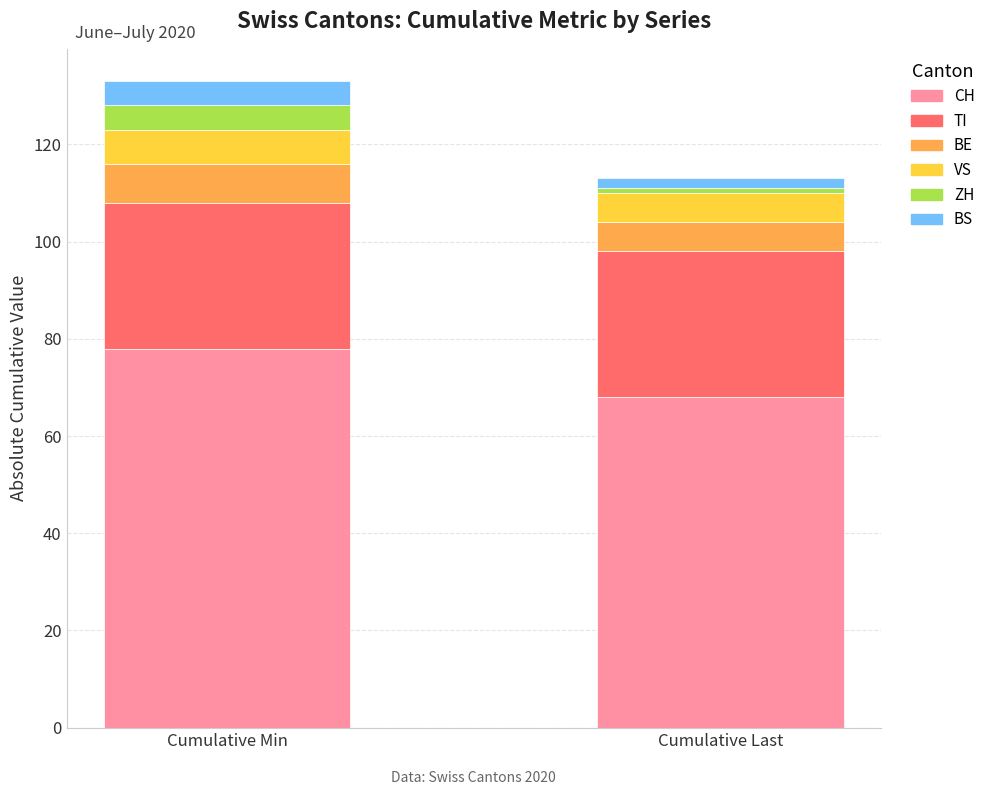

Is it true that CH equals 78 at Cumulative Min?

True